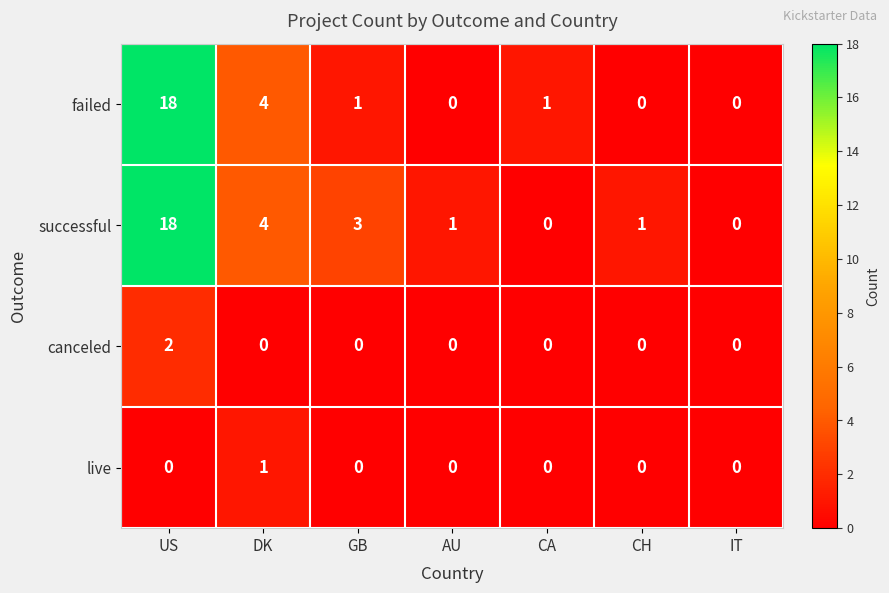

The value of failed at CH is 12. True or false?

False